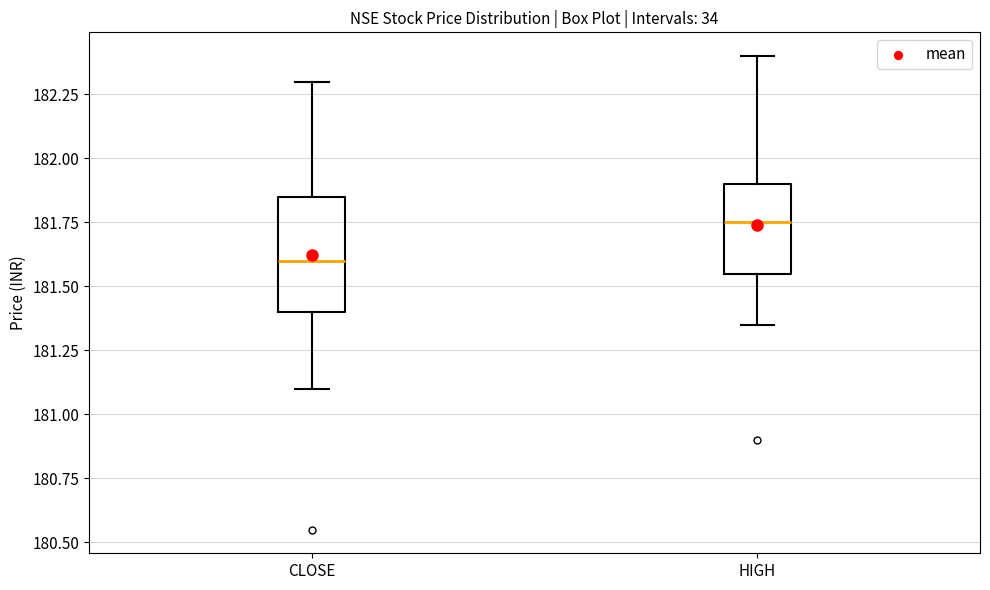

Reading left to right, transcribe this box plot: for each box, give where its median line is, the range the box spans, and where its two whiskers end, as read against the y-axis. The values are not printed on the chart, so give them approximately, as read against the axis.

CLOSE: median 181.60, box 181.40 to 181.85, whiskers 181.10 to 182.30
HIGH: median 181.75, box 181.55 to 181.90, whiskers 181.35 to 182.40